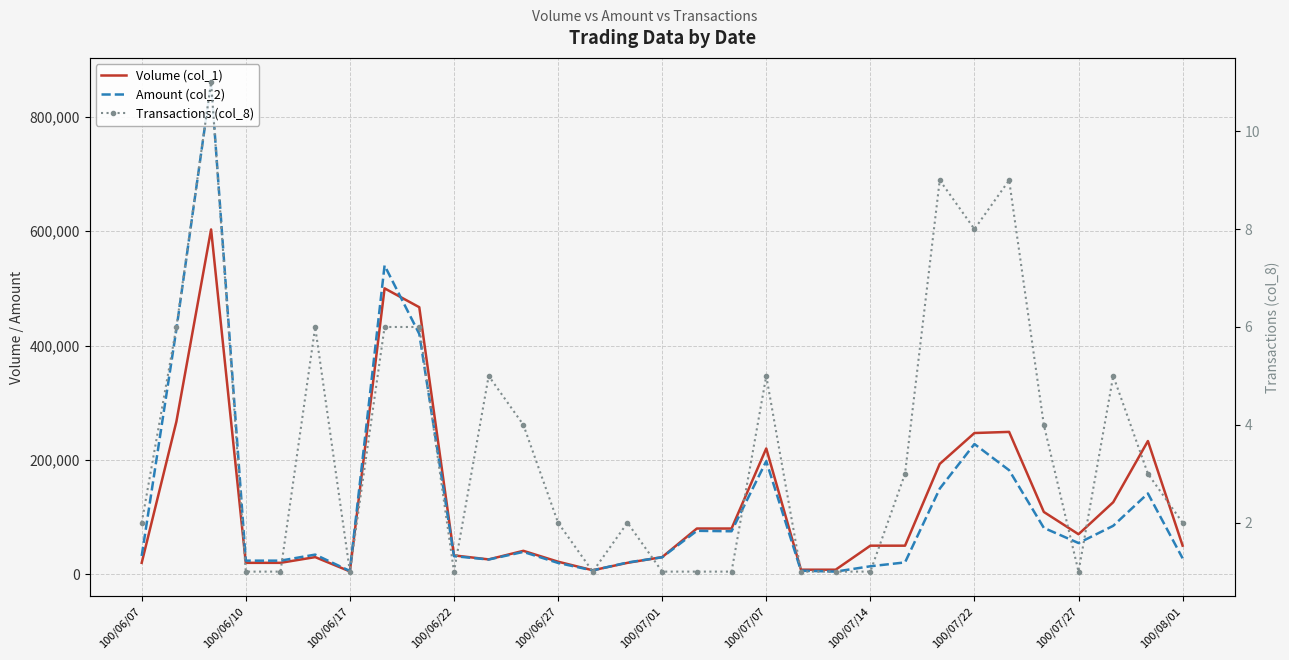

What is the average value of the Volume (col_1) series?

125290